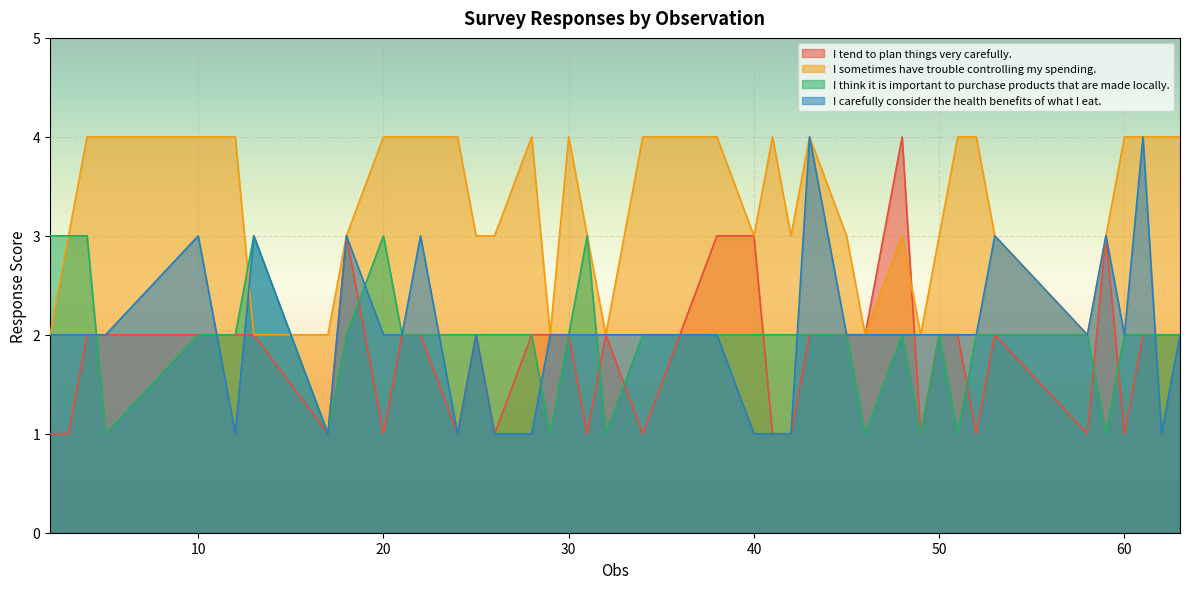

Where is the first local minimum for I tend to plan things very carefully.?

17